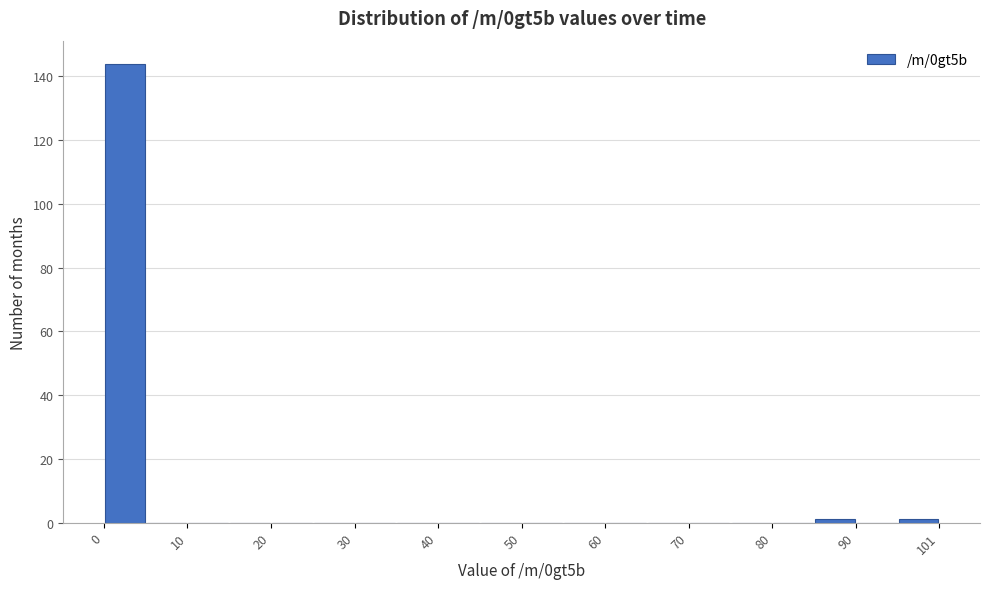

Around what value on the x-axis is the tallest bar? Give the approximate position of its centre, as read against the axis.

2